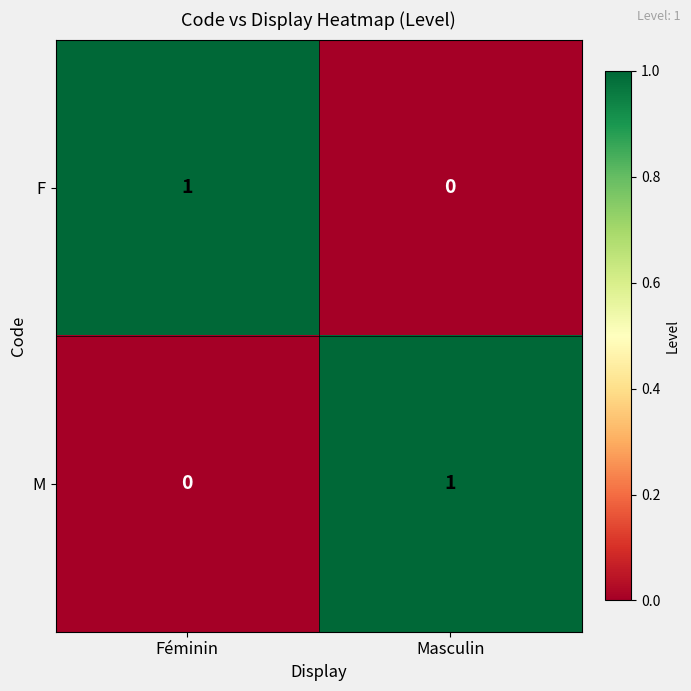

At how many categories does at least one series exceed 0?

2